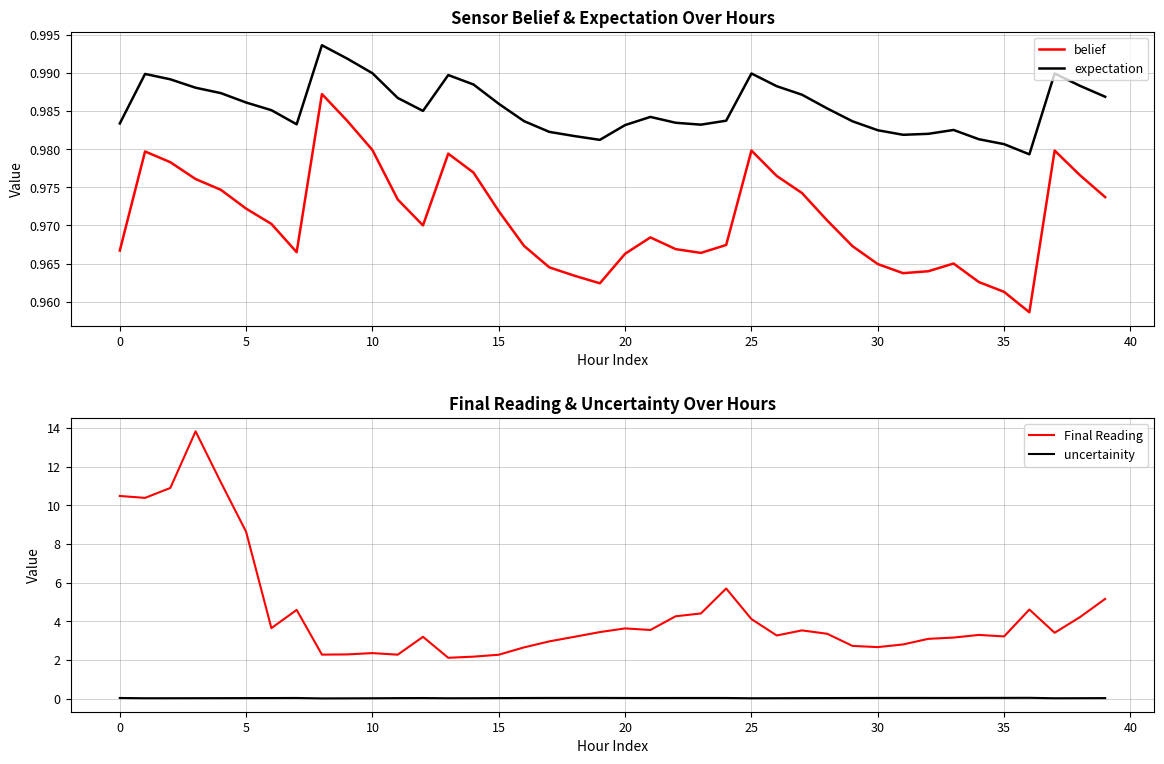

True or false: belief and uncertainity intersect in this chart.

False